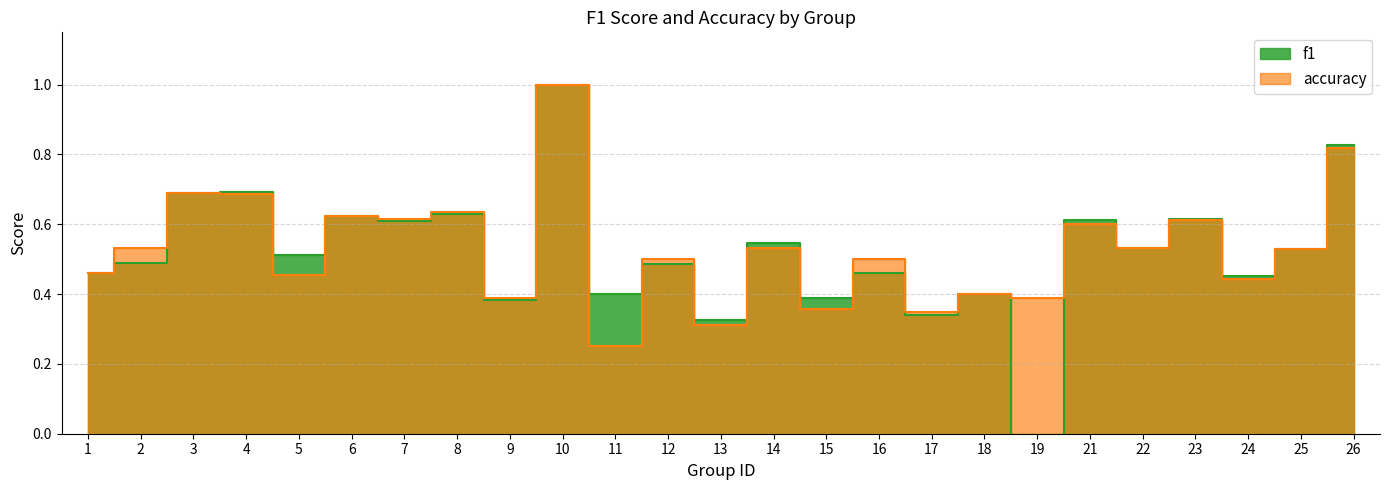

How many times do f1 and accuracy cross each other?

5